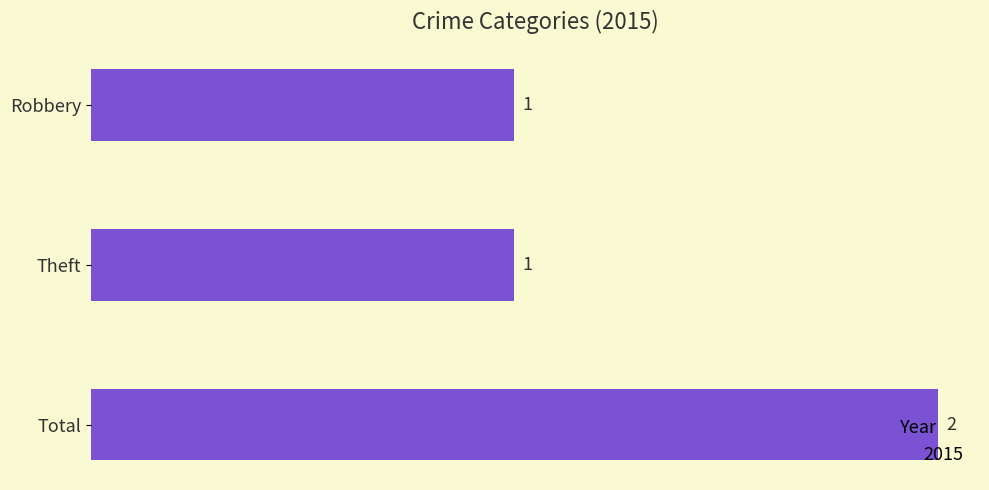

What is the average value?

1